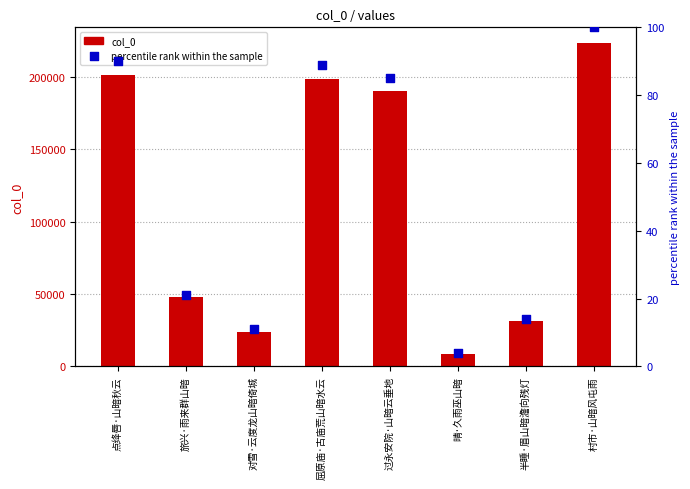

Is the value of col_0 at 屈原庙·古庙荒山暗水云 greater than the value of percentile rank within the sample at 点绛唇·山暗秋云?

Yes